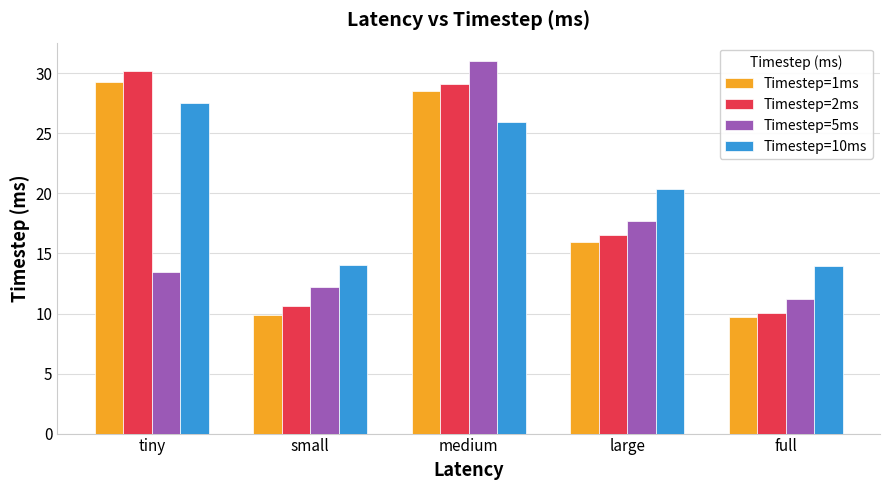

What is the difference between the maximum and minimum values in the Timestep=5ms series?

19.8